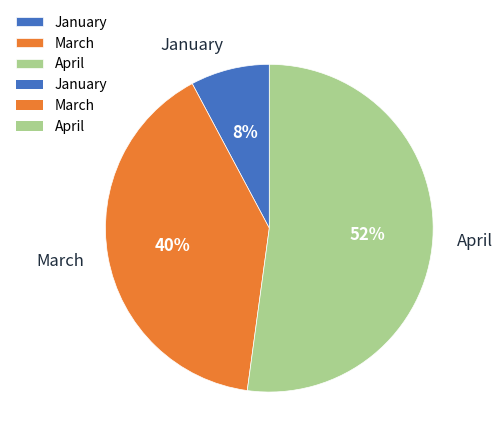

Rank the categories by value from lowest to highest.

January, March, April